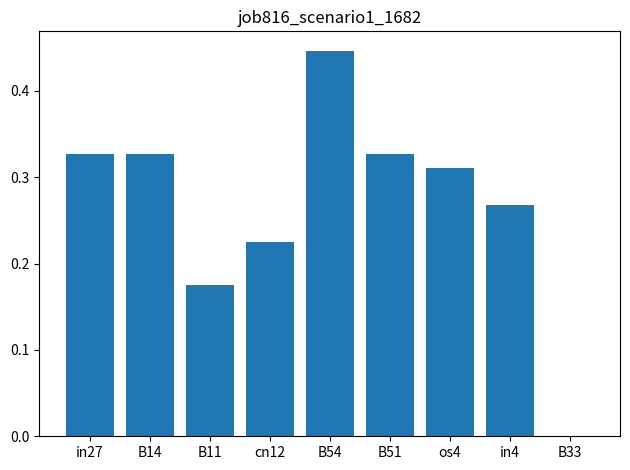

The value at B33 is 0.2. True or false?

False